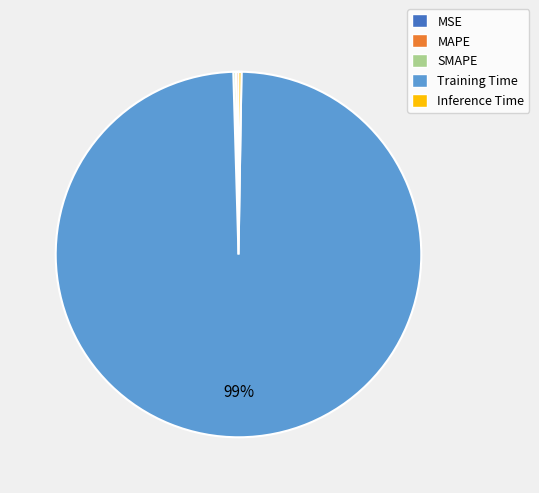

Which slice represents more than half of the pie?

Training Time